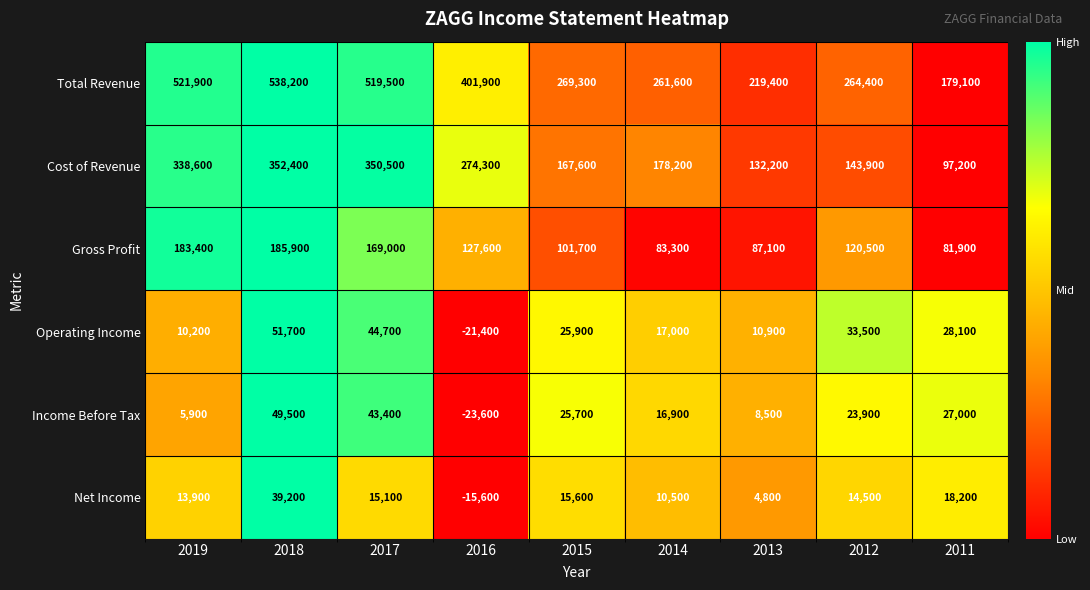

Which series has the largest range (max minus min)?

Total Revenue